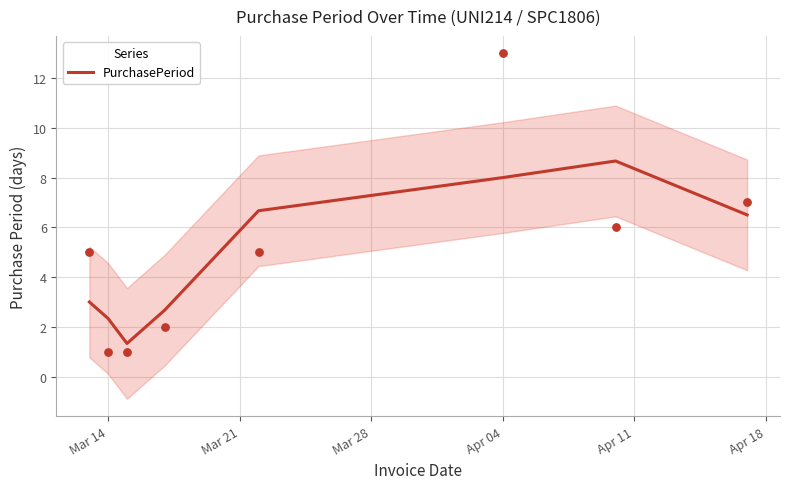

The value of PurchasePeriod at Mar 14 is 0.8. True or false?

False